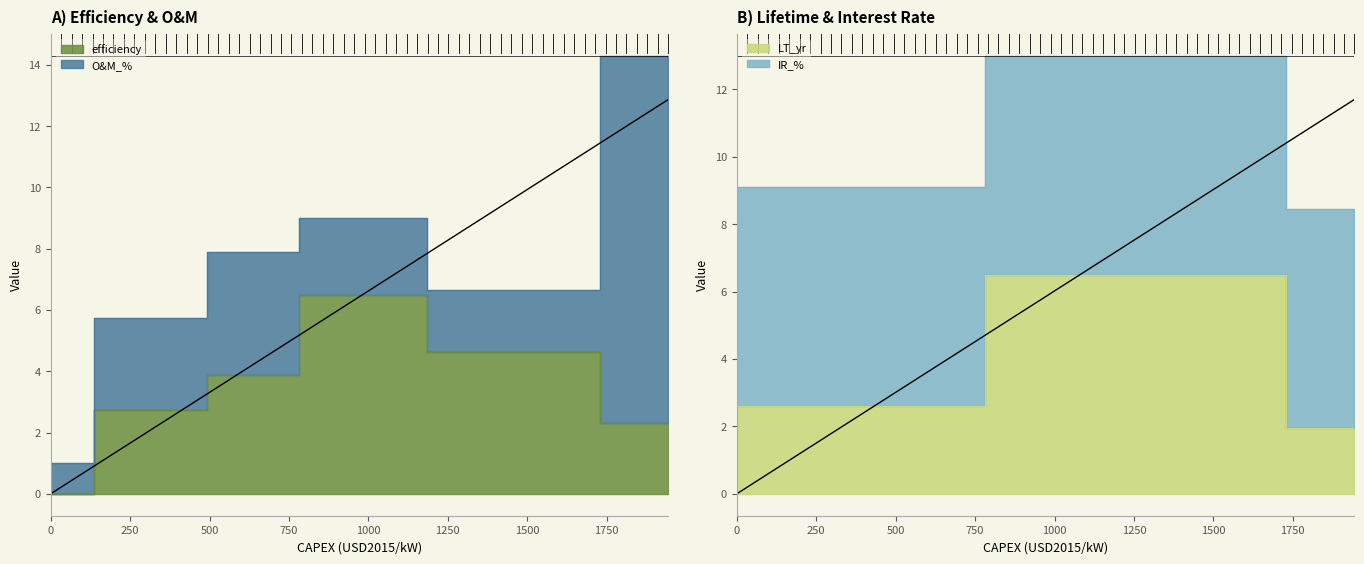

At how many categories does at least one series exceed 7?

6